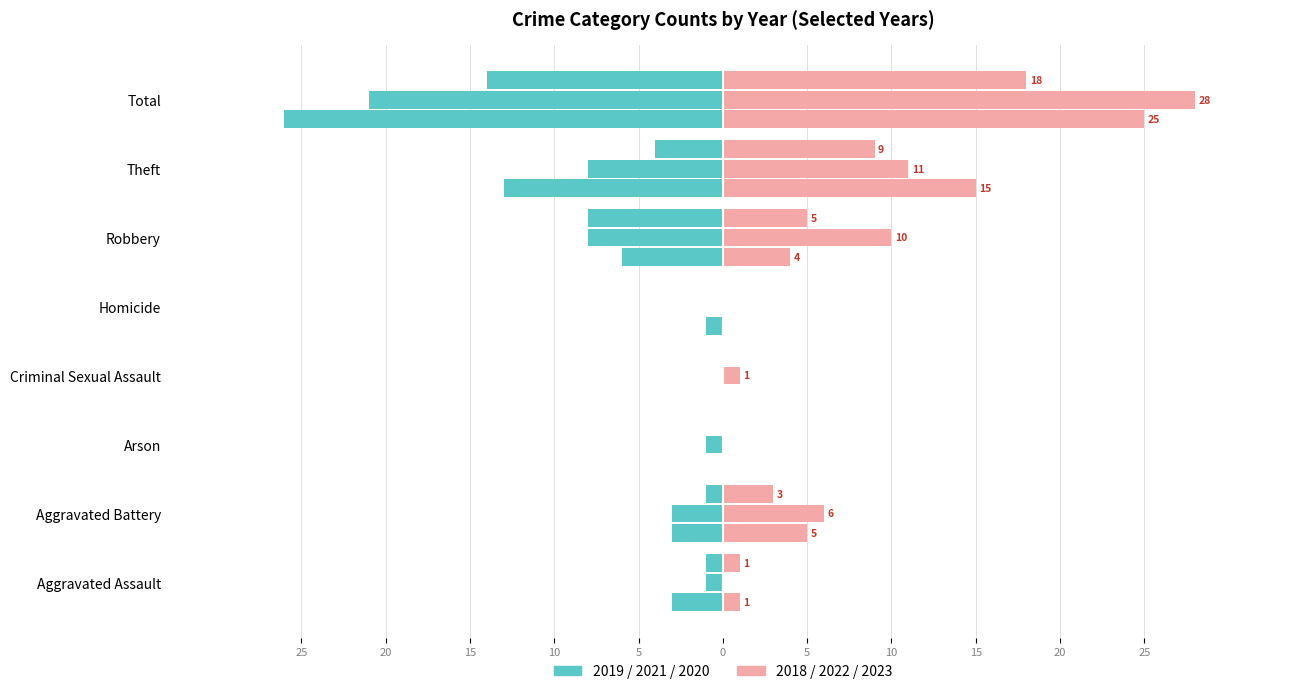

What is the total value across all series at Aggravated Assault?

-3